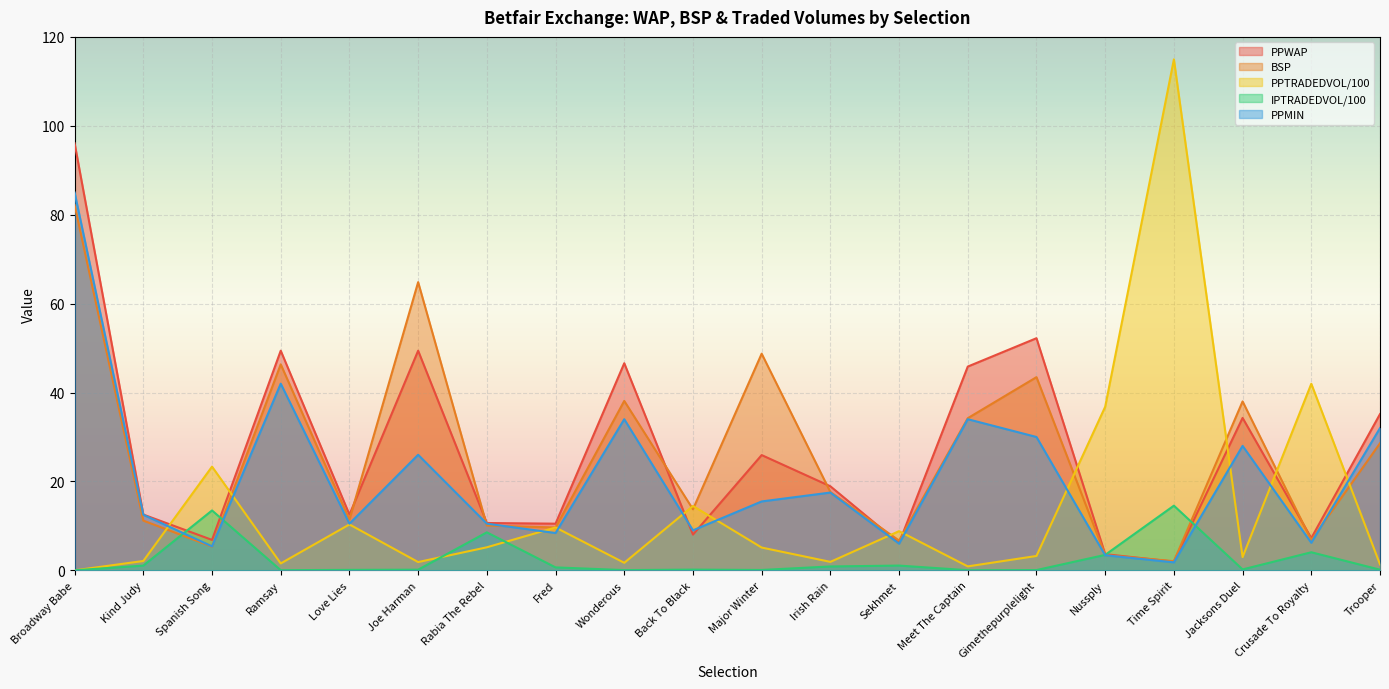

What are all the series names shown in the legend?

PPWAP, BSP, PPTRADEDVOL/100, IPTRADEDVOL/100, PPMIN